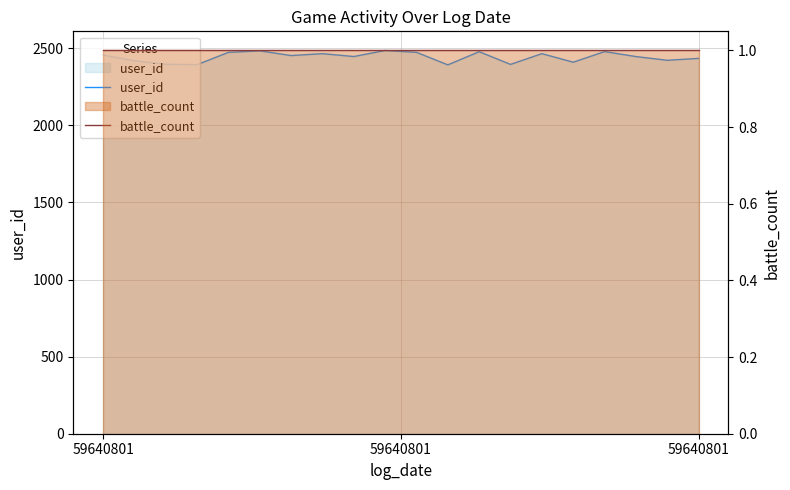

True or false: battle_count and user_id intersect in this chart.

False